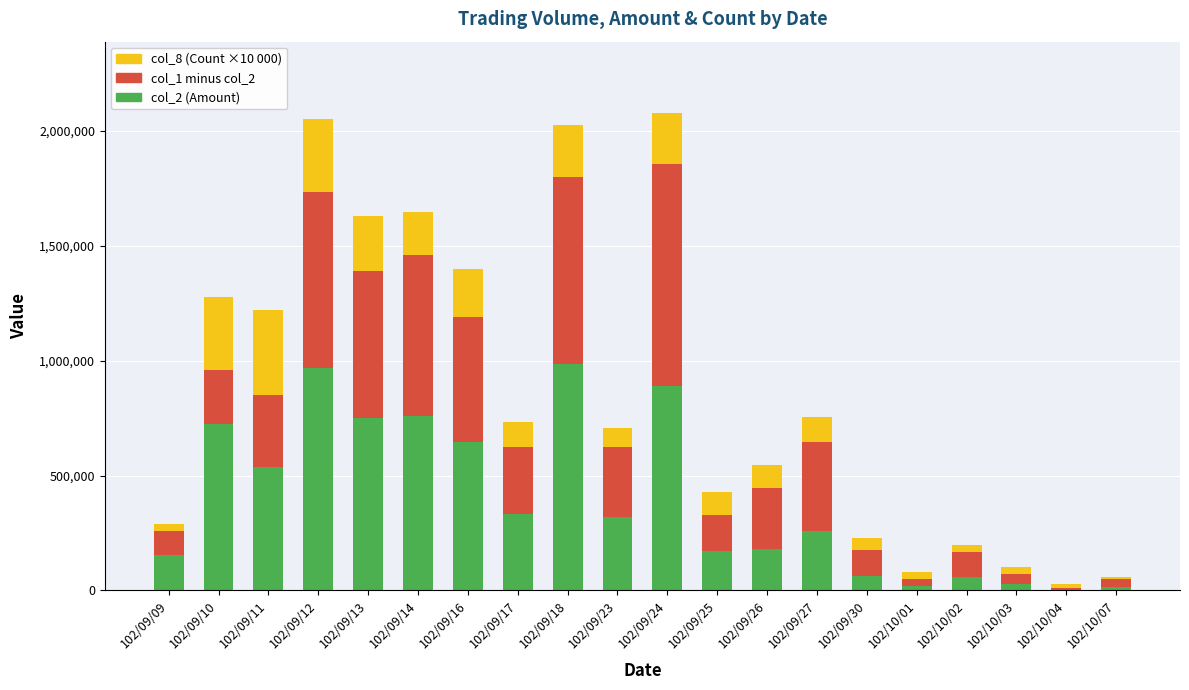

The value of col_2 (Amount) at 102/09/23 is 321610. True or false?

True